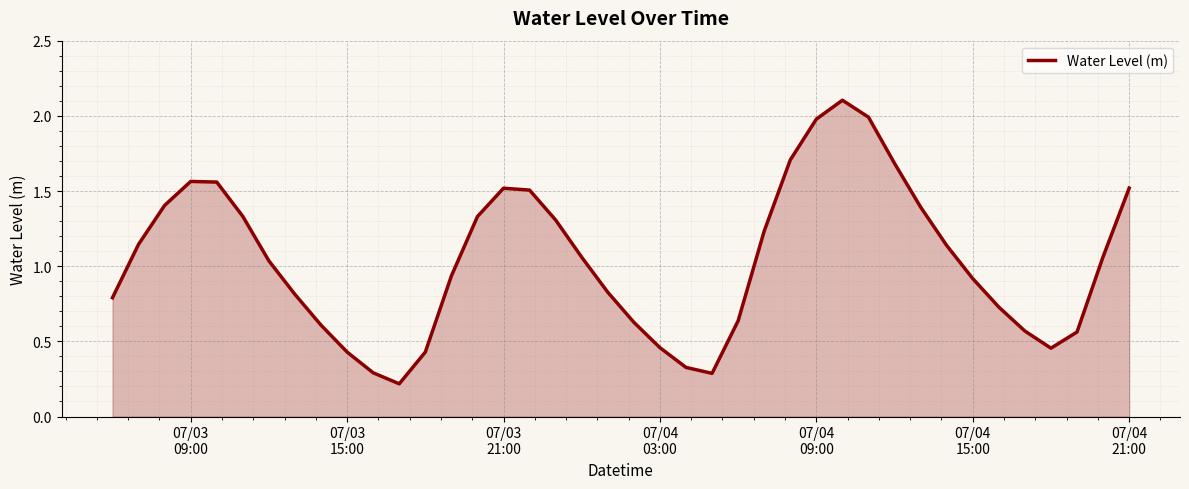

How many values exceed 1?

21